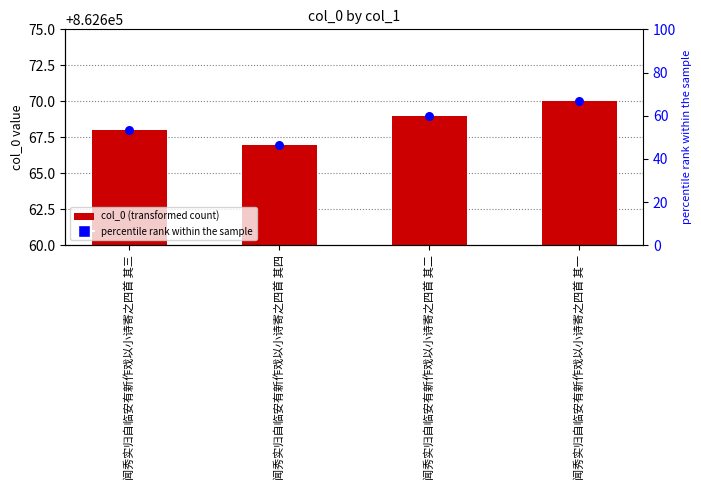

Which series has the widest spread of Y values?

percentile rank within the sample